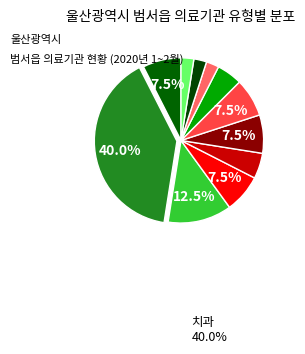

To the nearest percent, what is the difference between the largest and smallest slice percentages?

38%